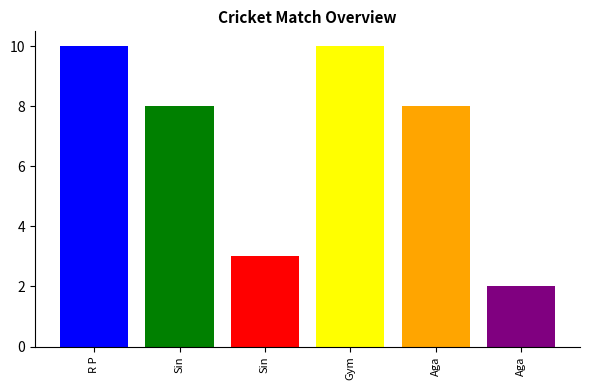

How many bars are there in total?

6